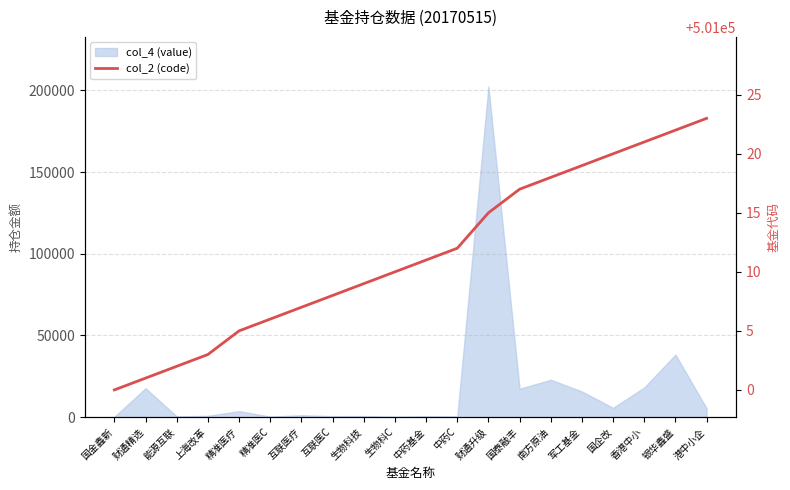

Reading right to left, what are all the values shown in this chart?

501023	501022	501021	501020	501019	501018	501017	501015	501012	501011	501010	501009	501008	501007	501006	501005	501003	501002	501001	501000